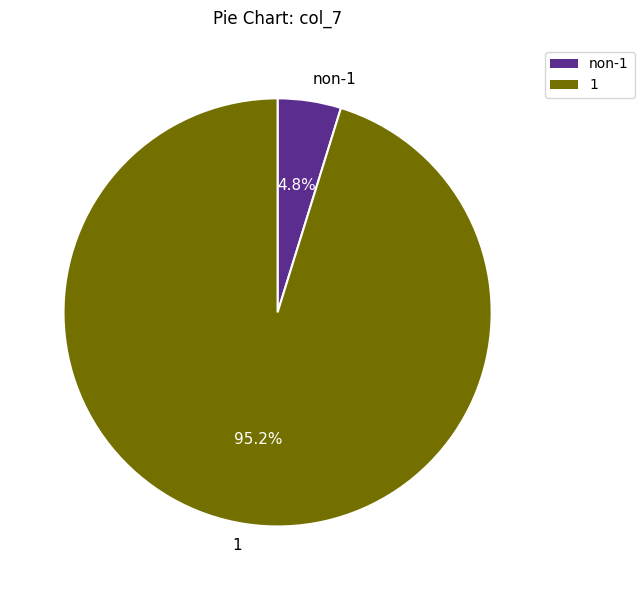

Which slice represents more than half of the pie?

1